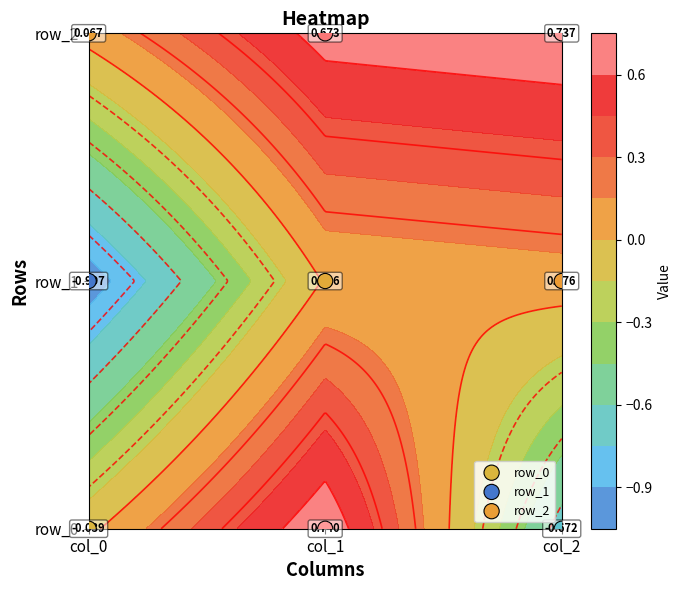

What is the difference between the highest and lowest values at col_1?

2